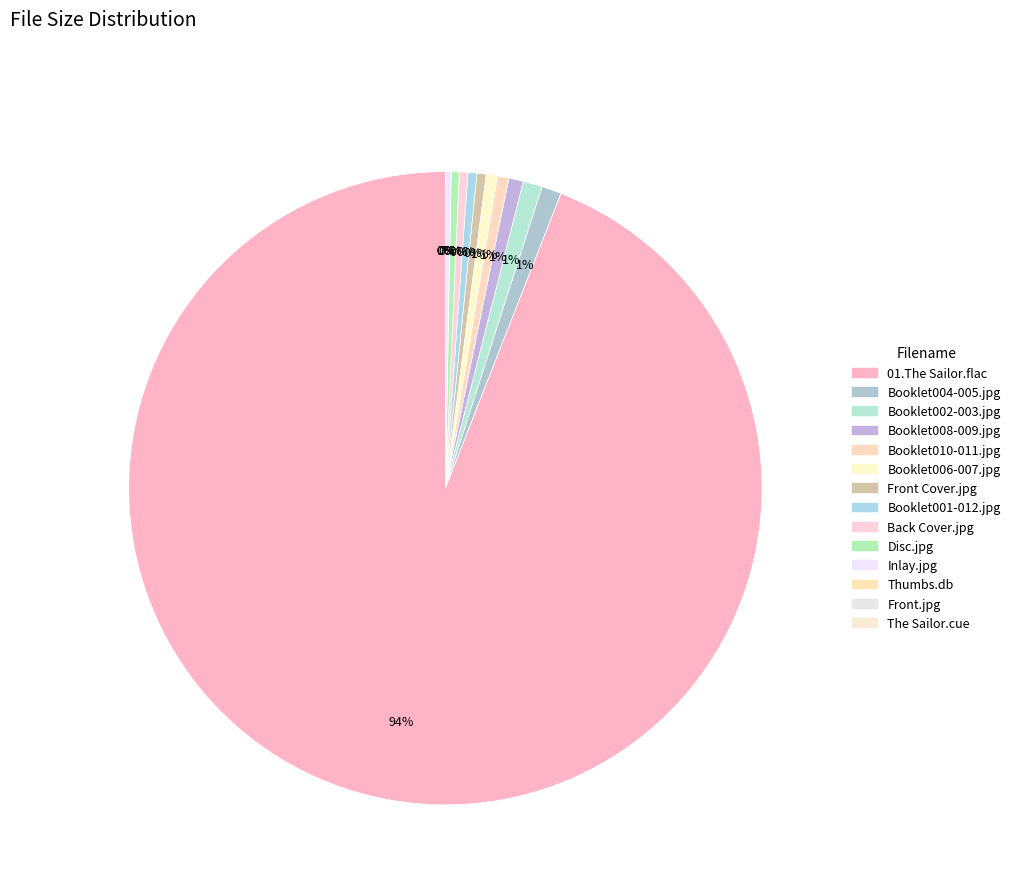

Rank the categories by value from lowest to highest.

01.The Sailor.cue, Front.jpg, Artwork/Thumbs.db, Artwork/Inlay.jpg, Artwork/Disc.jpg, Artwork/Back Cover.jpg, Artwork/Booklet001-012.jpg, Artwork/Front Cover.jpg, Artwork/Booklet006-007.jpg, Artwork/Booklet010-011.jpg, Artwork/Booklet008-009.jpg, Artwork/Booklet002-003.jpg, Artwork/Booklet004-005.jpg, 01.The Sailor.flac